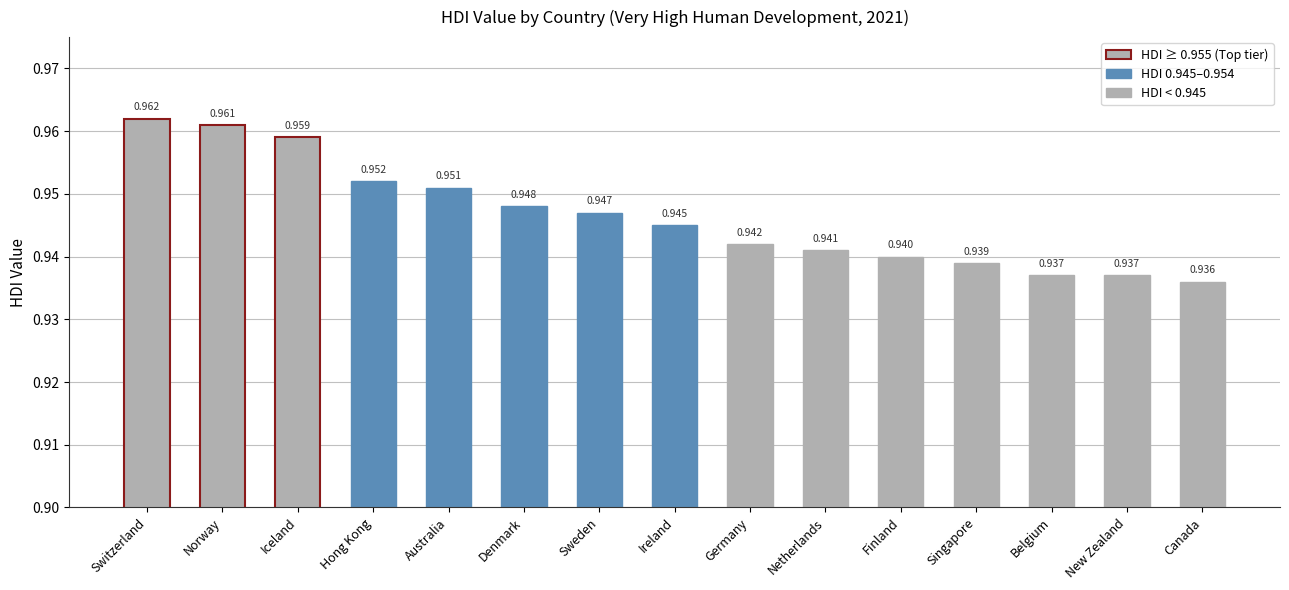

Count the values in the range 0 to 1.

15